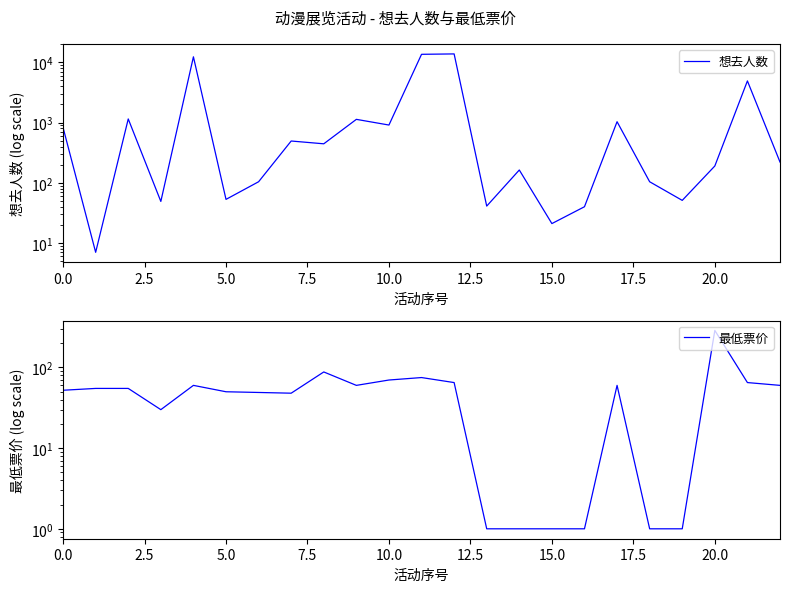

What is the label of the 2nd point from the right?

21